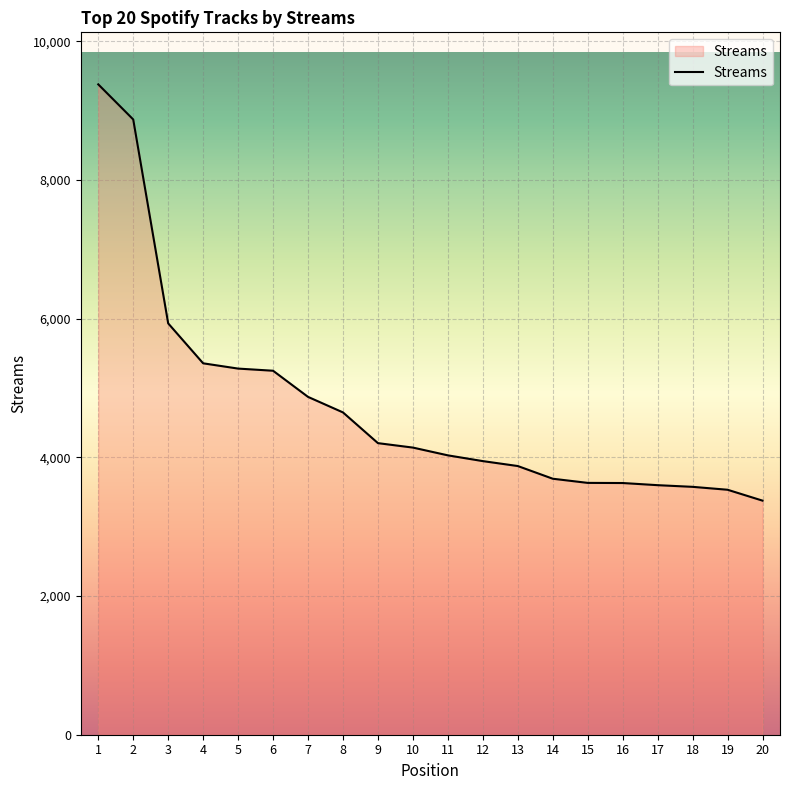

At which category does the chart reach its minimum across all series?

20